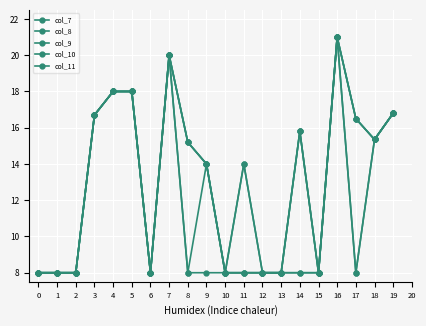

Which series has the largest total across all categories?

col_8